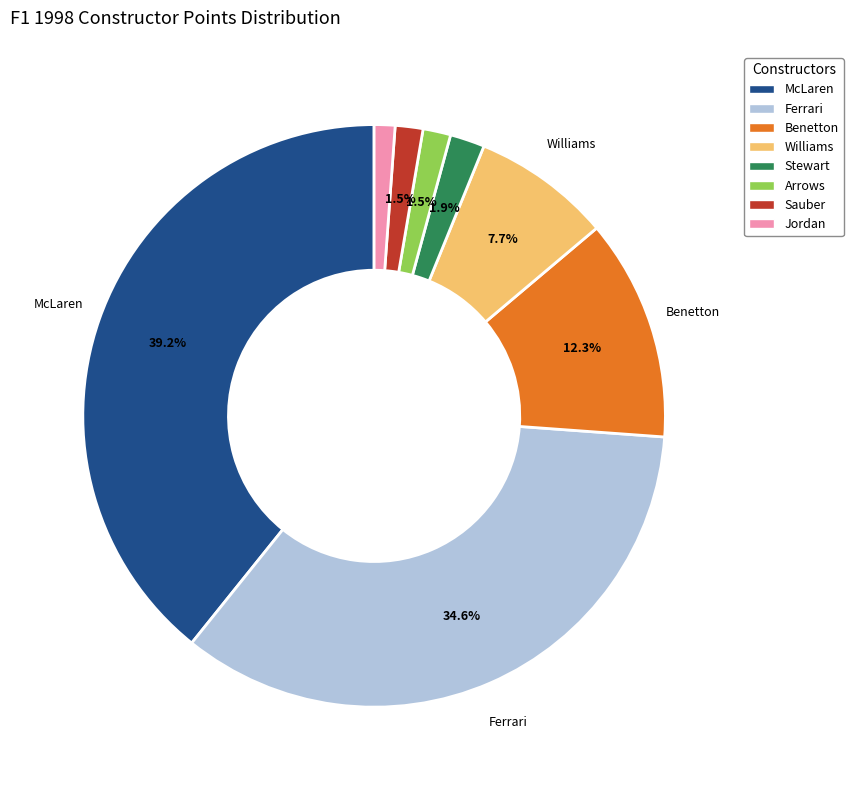

Count the number of slices in the pie.

8